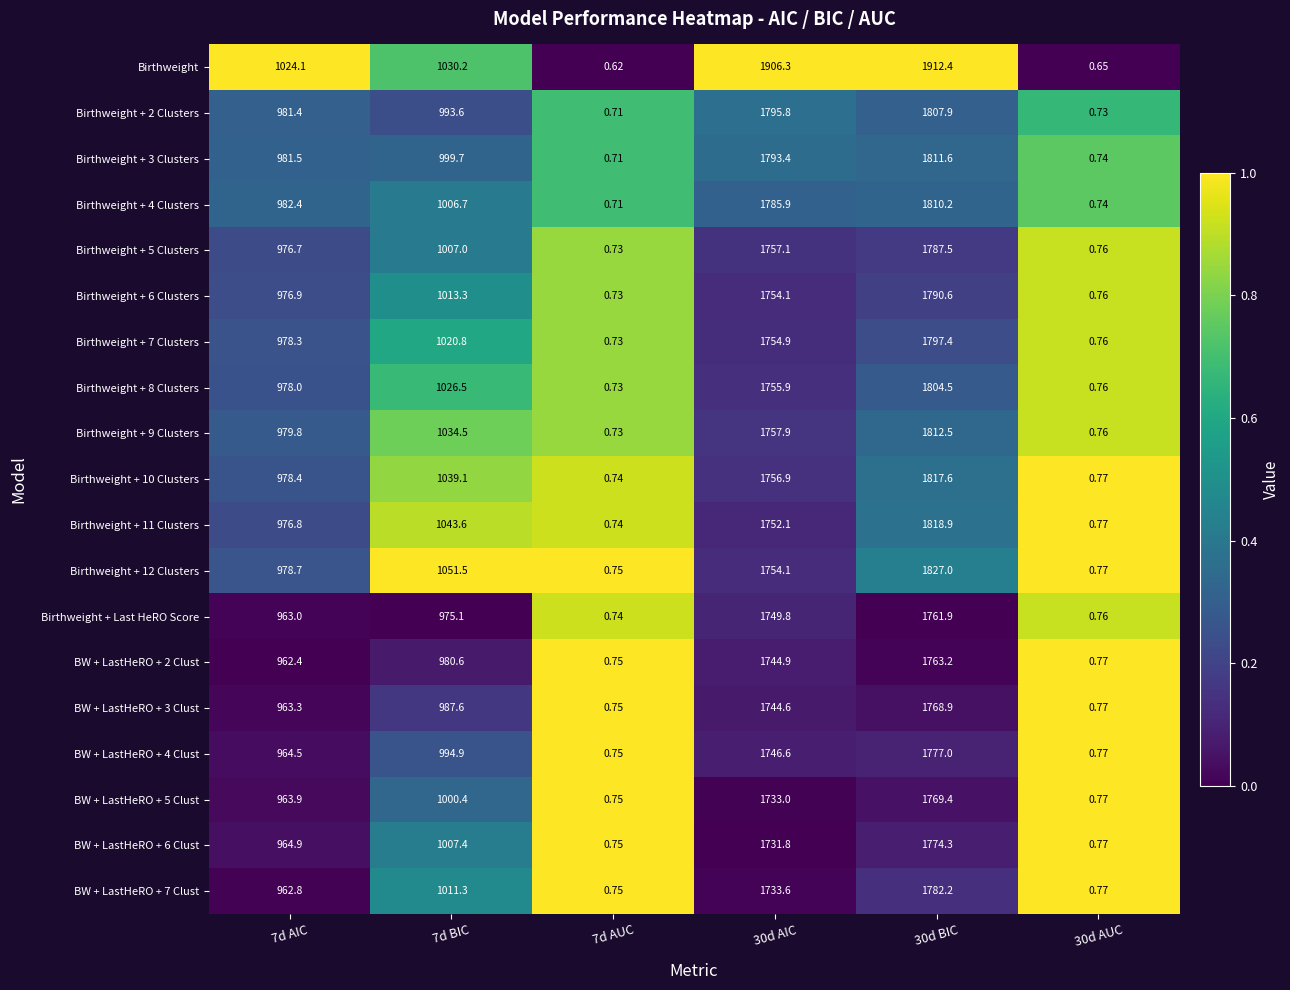

Rank the series by their maximum value, from highest to lowest.

Birthweight, Birthweight + 12 Clusters, Birthweight + 11 Clusters, Birthweight + 10 Clusters, Birthweight + 9 Clusters, Birthweight + 3 Clusters, Birthweight + 4 Clusters, Birthweight + 2 Clusters, Birthweight + 8 Clusters, Birthweight + 7 Clusters, Birthweight + 6 Clusters, Birthweight + 5 Clusters, BW + LastHeRO + 7 Clust, BW + LastHeRO + 4 Clust, BW + LastHeRO + 6 Clust, BW + LastHeRO + 5 Clust, BW + LastHeRO + 3 Clust, BW + LastHeRO + 2 Clust, Birthweight + Last HeRO Score